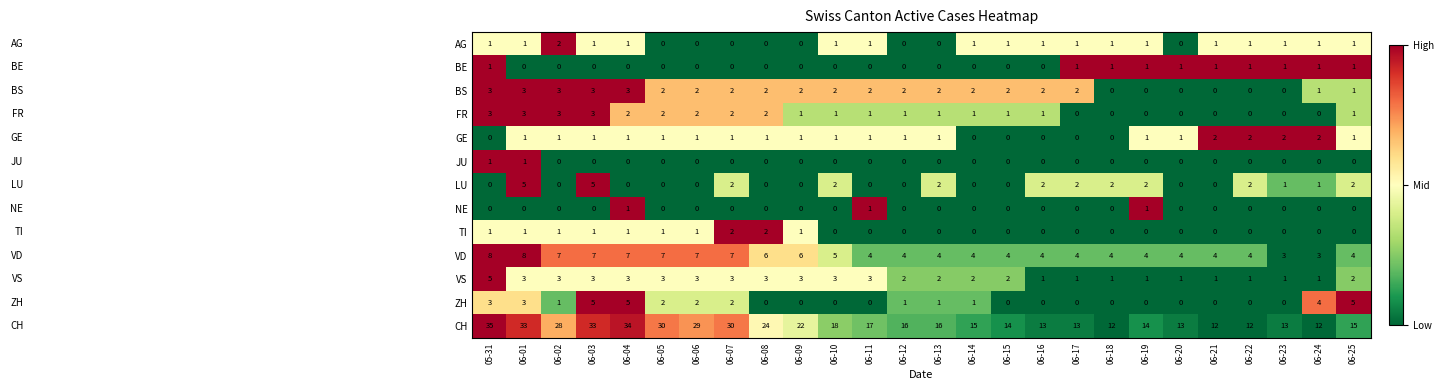

Is it true that ZH equals -2 at 06-09?

False